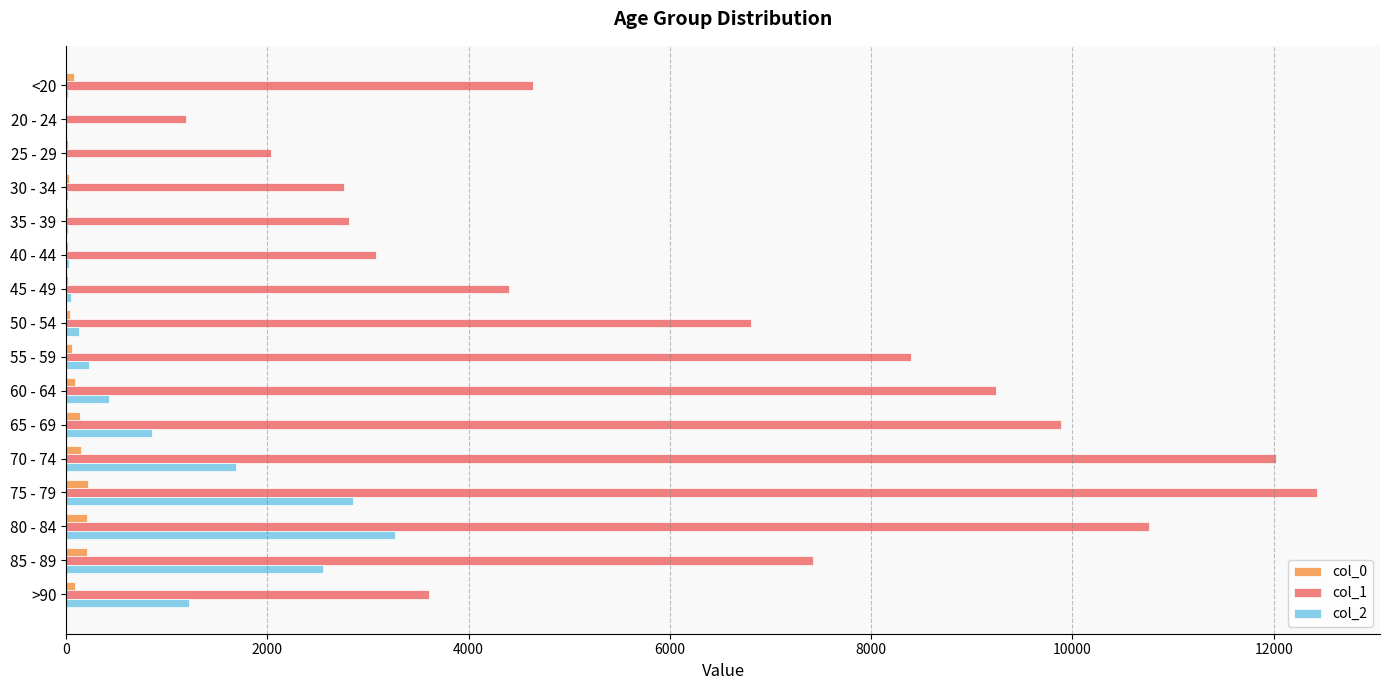

What is the greatest value displayed?

12434